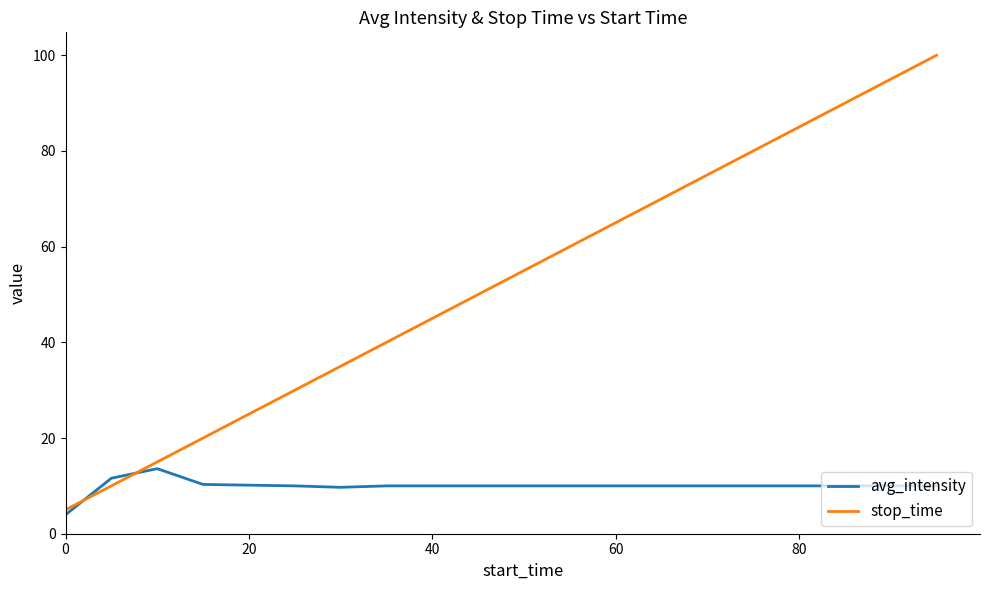

Which series has the largest total across all categories?

stop_time